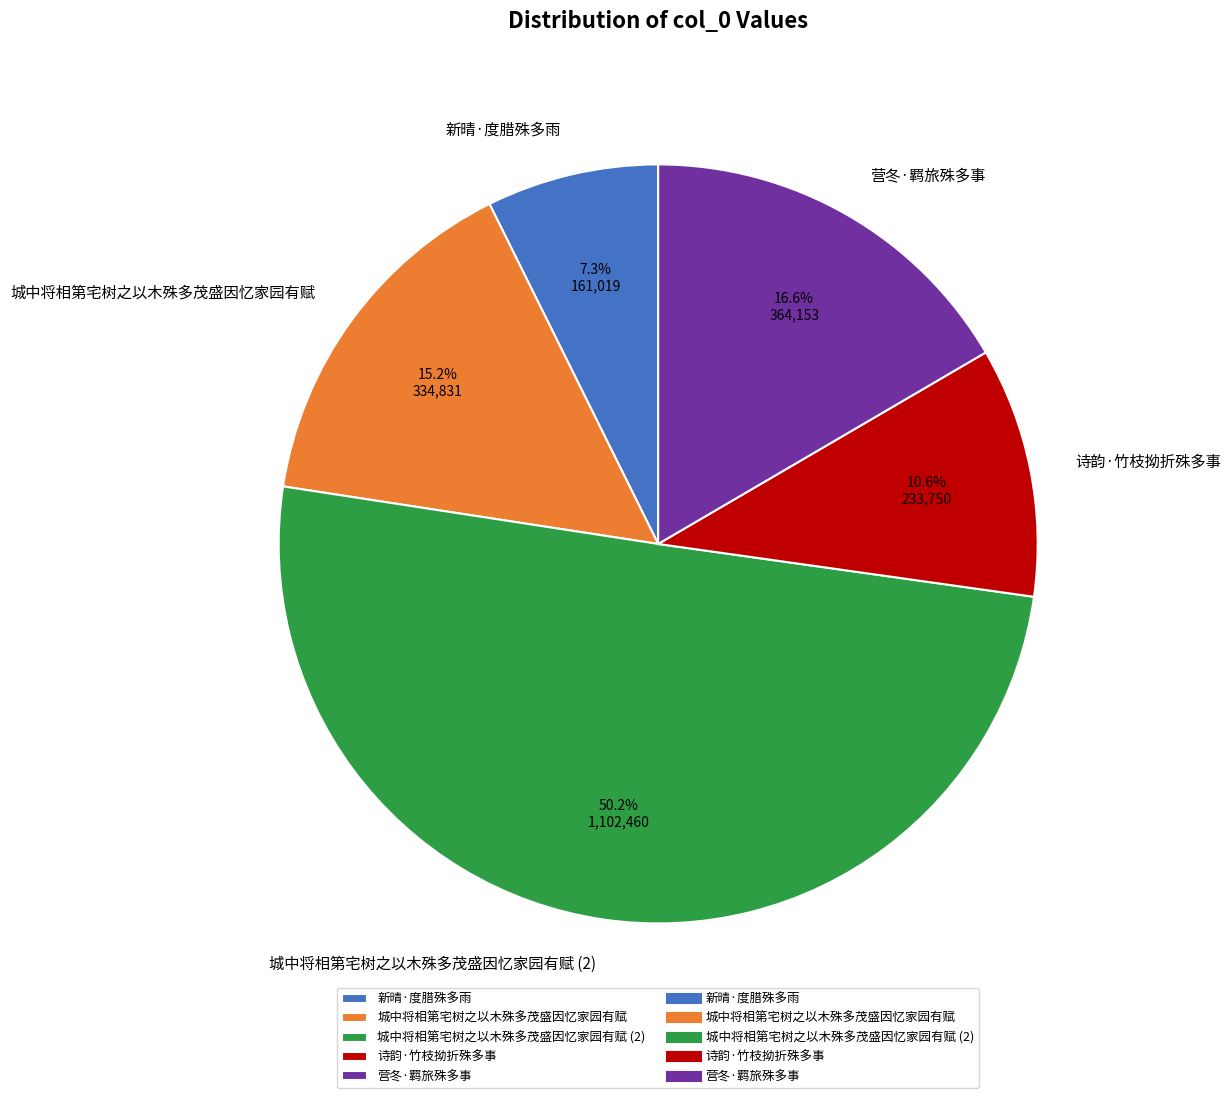

Combined, do 营冬·羁旅殊多事 and 新晴·度腊殊多雨 account for over 50%?

No